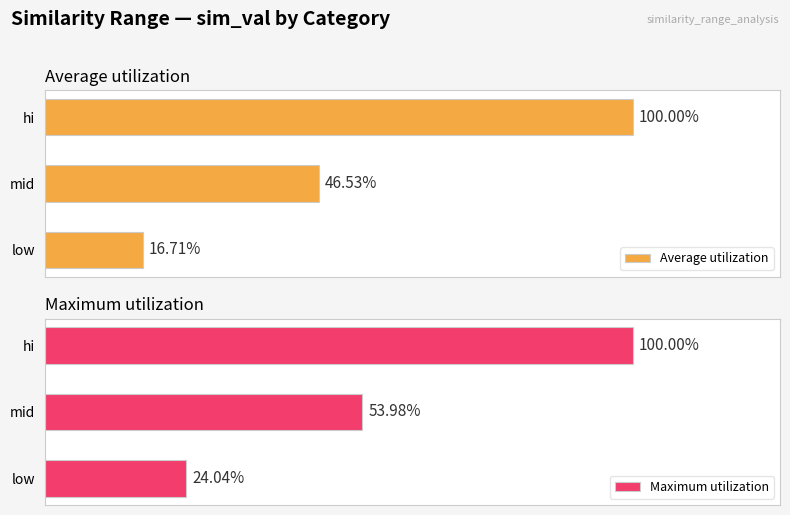

Which series has the widest spread of values?

Average utilization